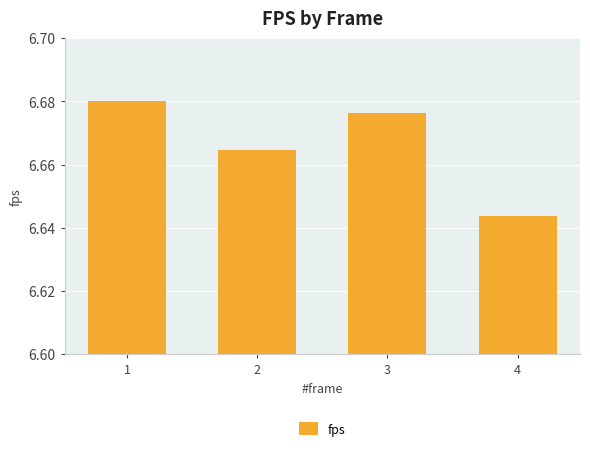

What is the ratio of the value at 2 to the value at 1?

1.0